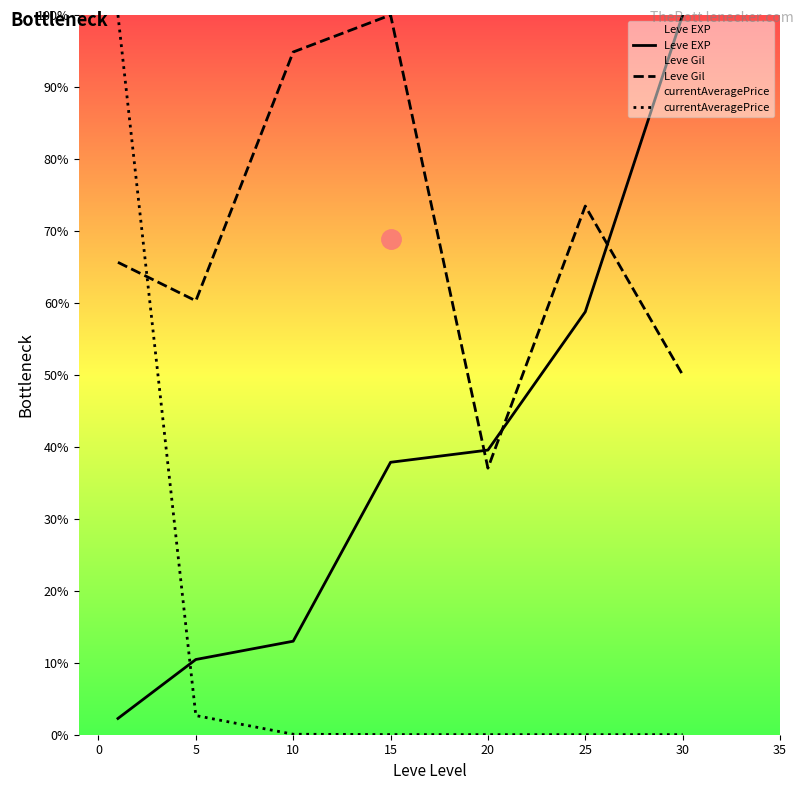

How many interior local peaks does the Leve Gil series have?

2